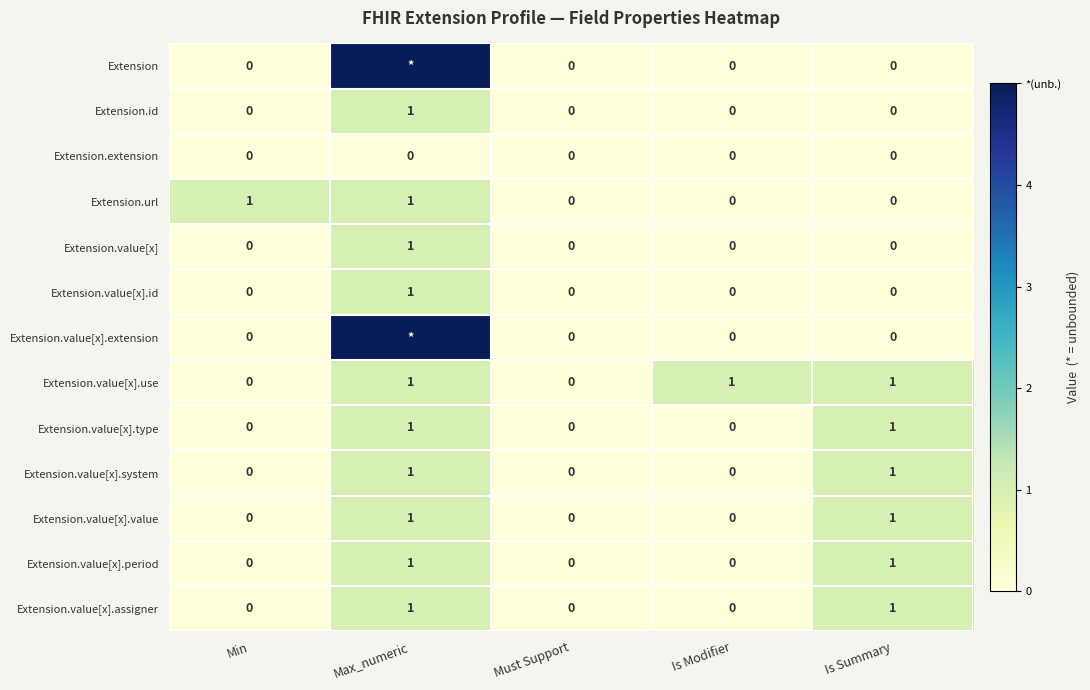

Is the value of Extension.value[x].period at Must Support greater than the value of Extension.value[x].value at Max_numeric?

No